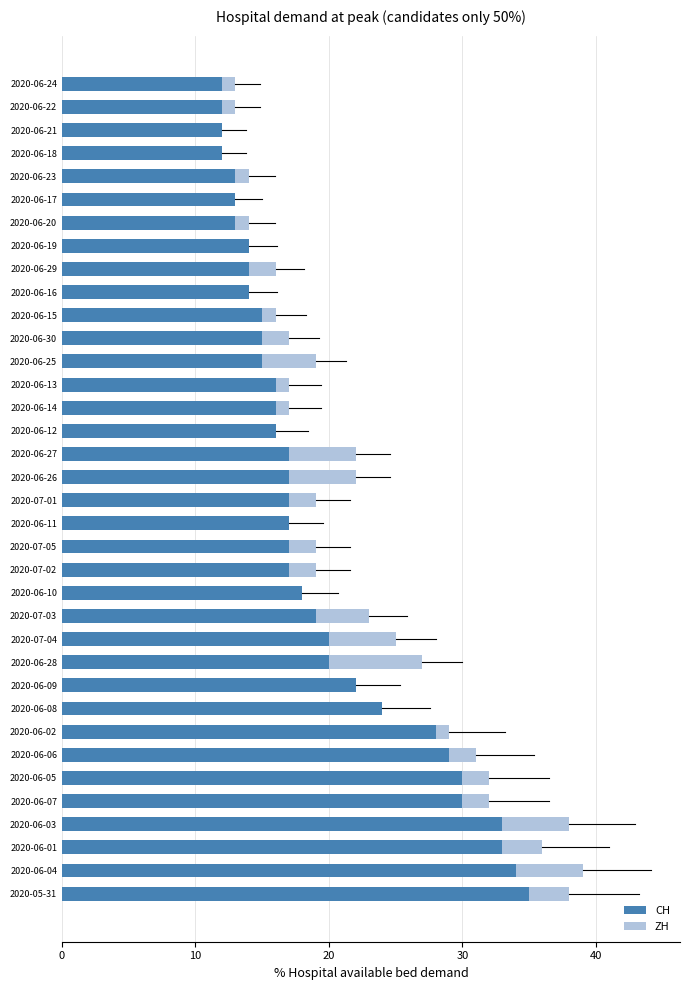

What are all the series names shown in the legend?

CH, ZH